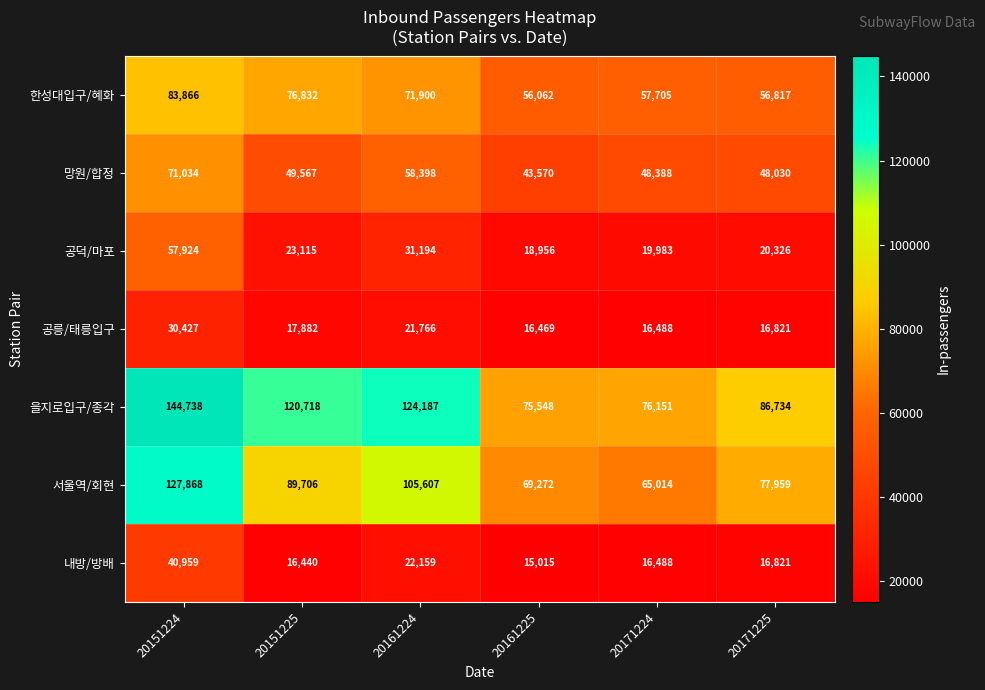

Which series has the largest total across all categories?

을지로입구/종각